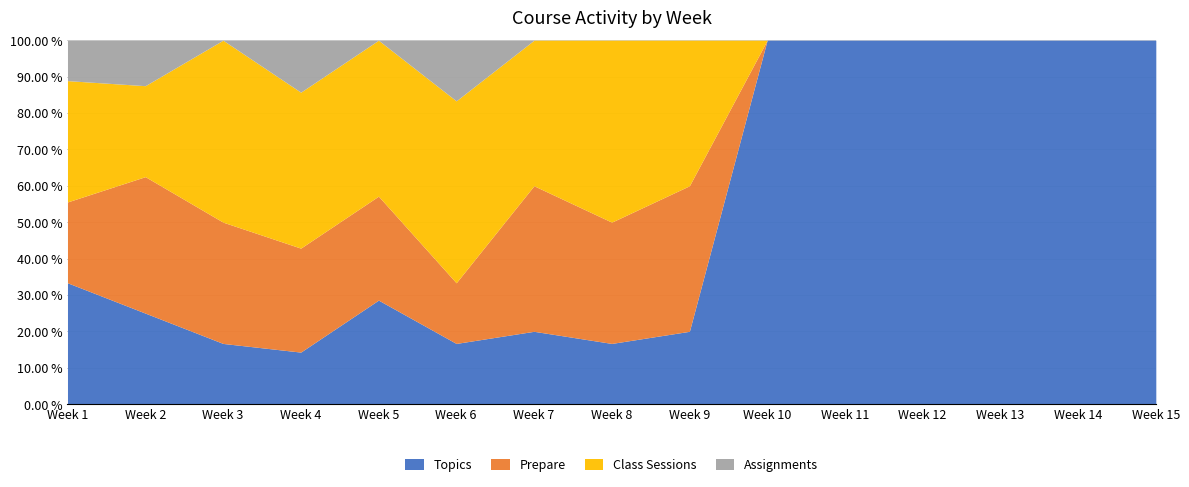

Does the chart have visible grid lines?

Yes